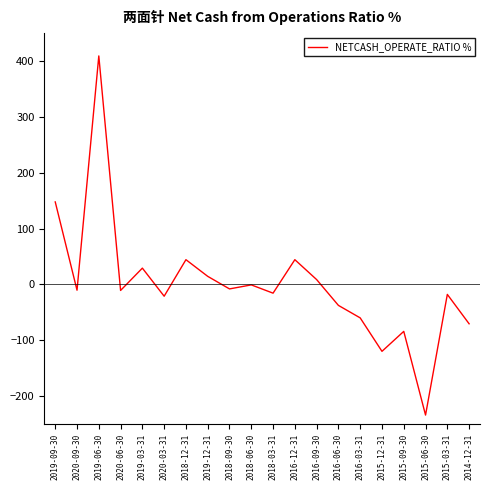

Is this an area chart (filled region under the line)?

No